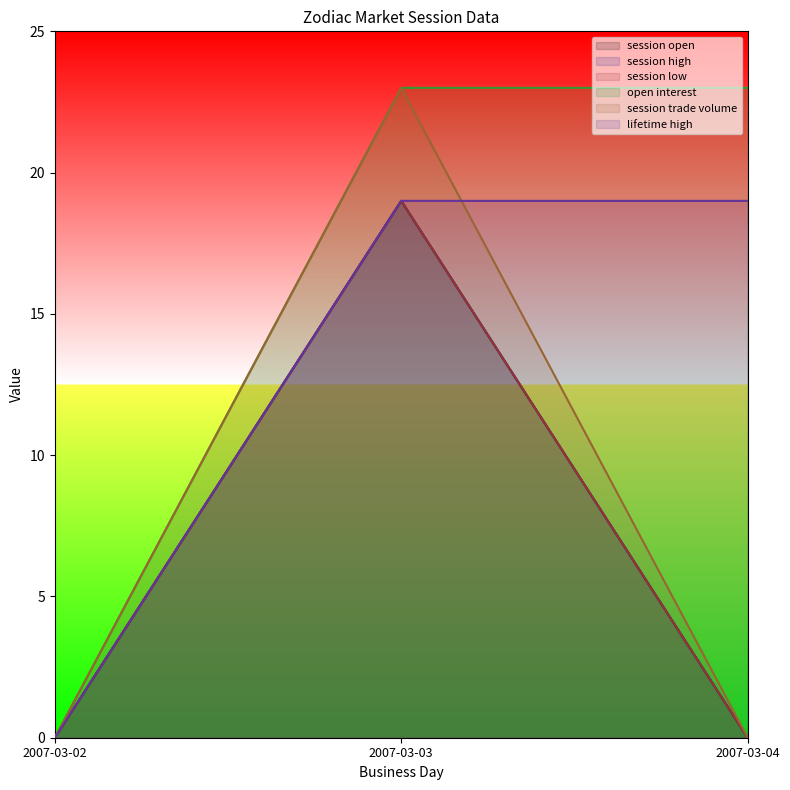

Which series has the largest total across all categories?

open interest